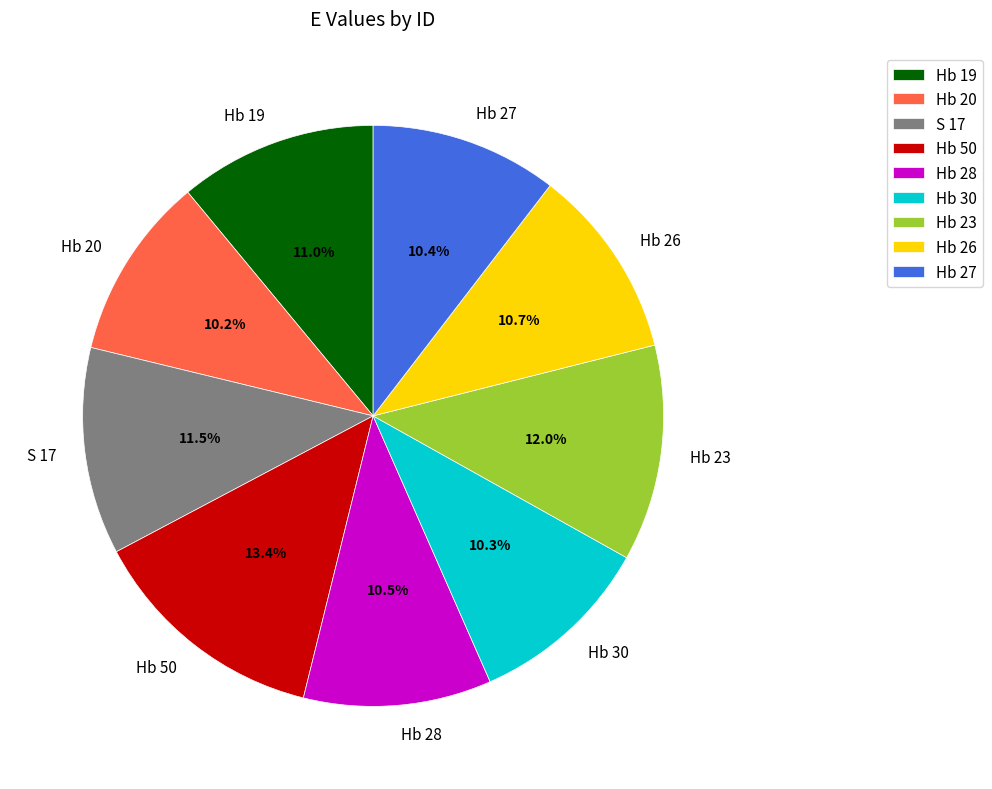

Count the number of slices in the pie.

9